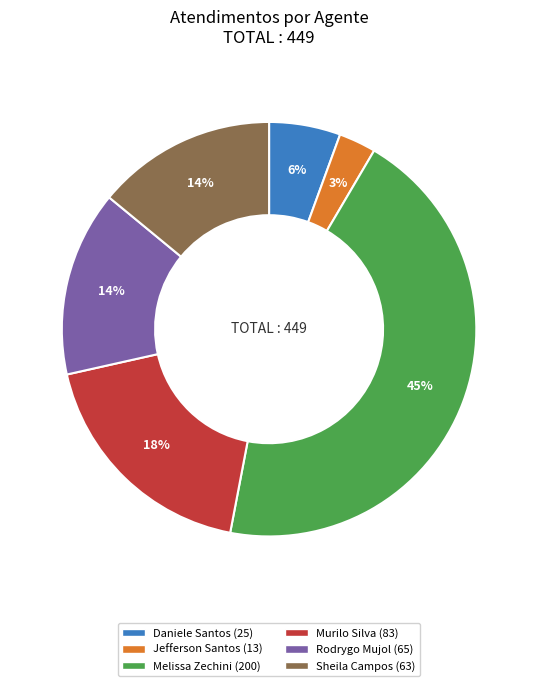

How many slices are in this pie chart?

6